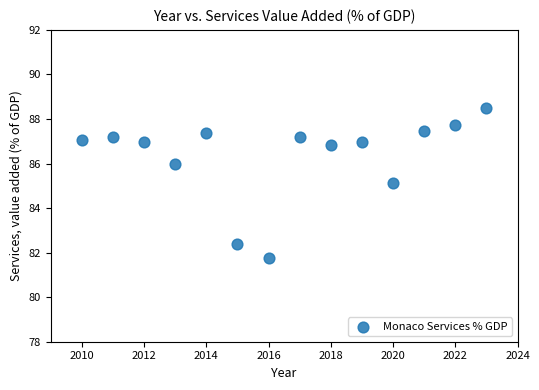

What is the range of X values (max minus min)?

13.0